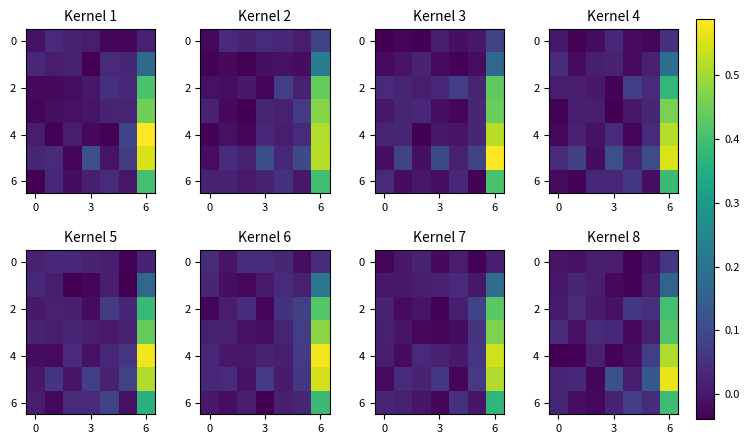

How many series are shown in this chart?

7